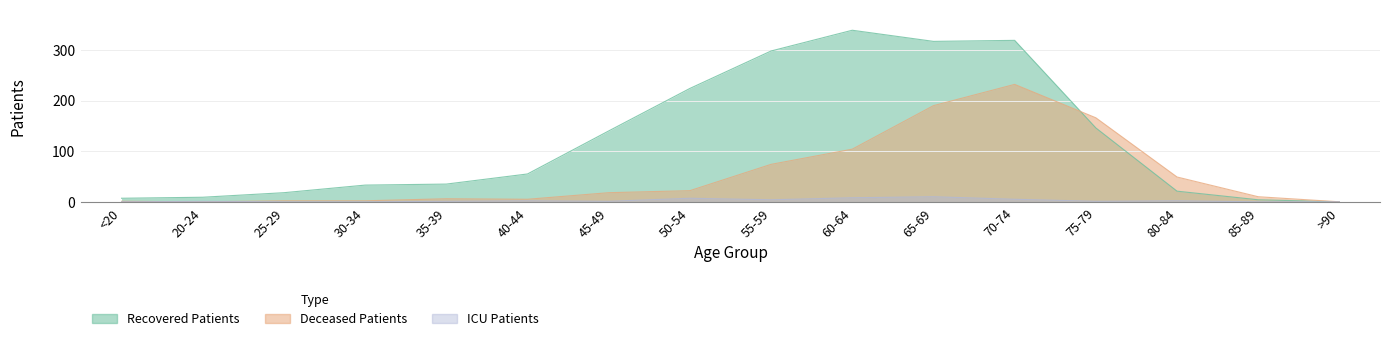

Rank the categories by deceased_patients value from highest to lowest.

70-74, 65-69, 75-79, 60-64, 55-59, 80-84, 50-54, 45-49, 85-89, 35-39, 40-44, 25-29, 30-34, <20, 20-24, >90